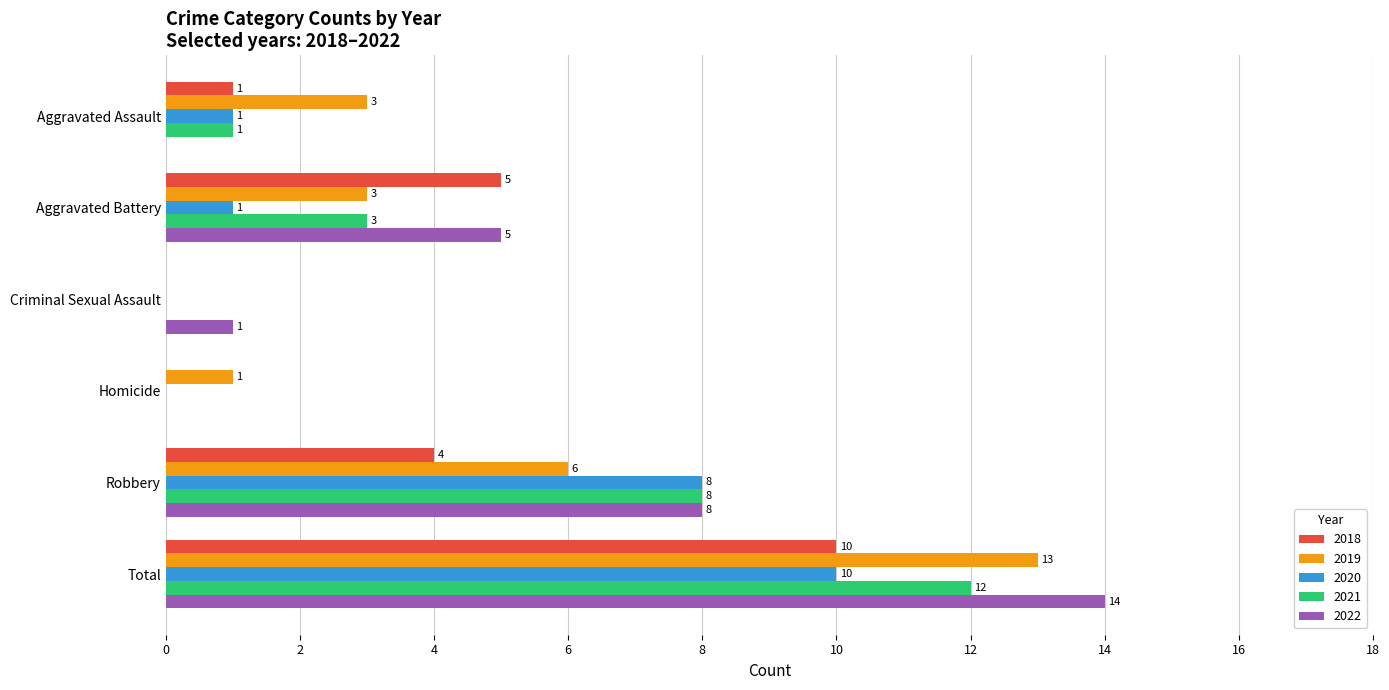

How many series are shown in this chart?

5